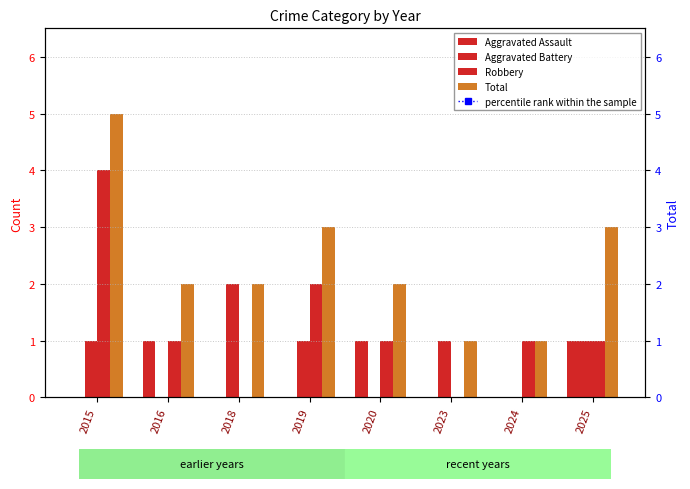

At which label does Total reach its peak?

2015